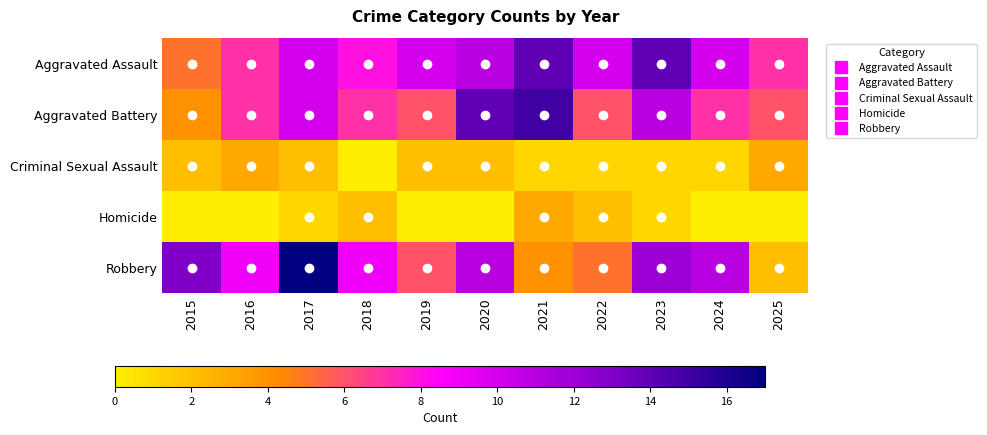

What is the total value across all series at 2025?

18